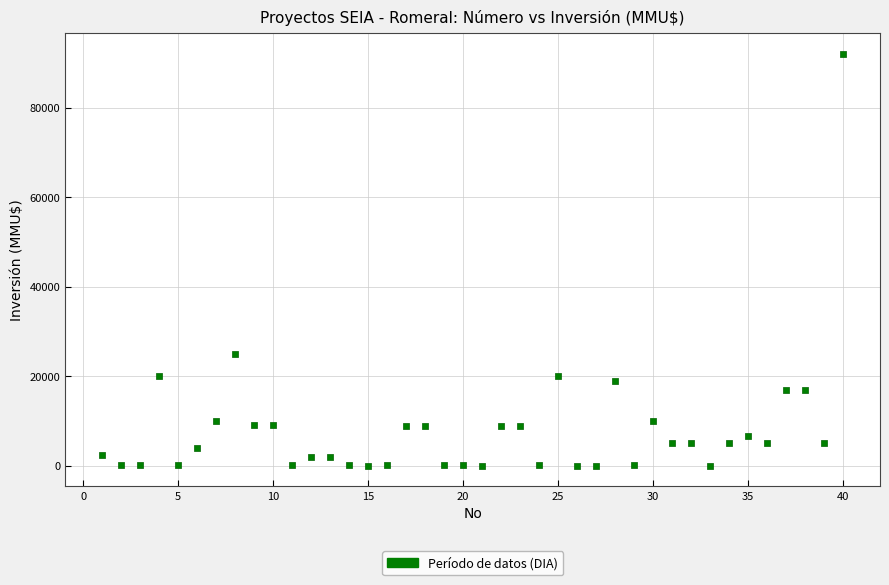

What Y value in the scatter plot is closest to 46005?

25000